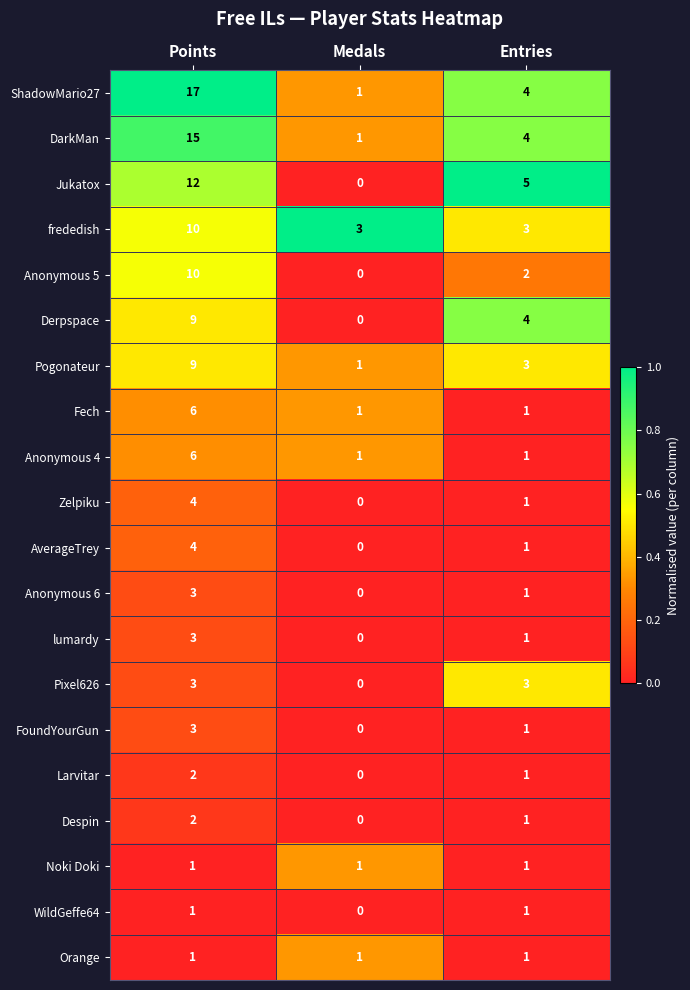

Which series changed the most between Points and Entries?

ShadowMario27